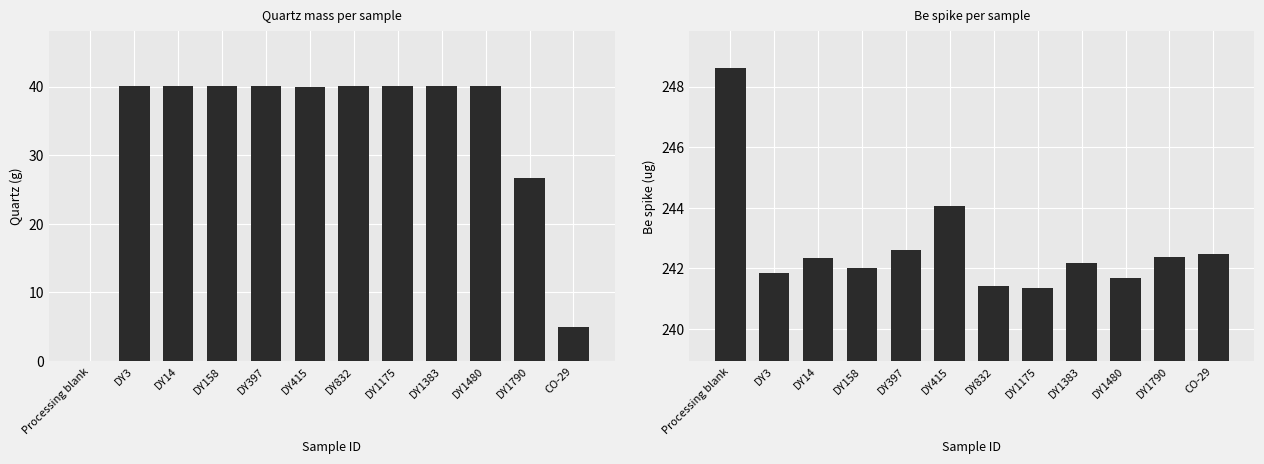

List the series in order of their peak value, lowest first.

Quartz (g), Be spike (ug)